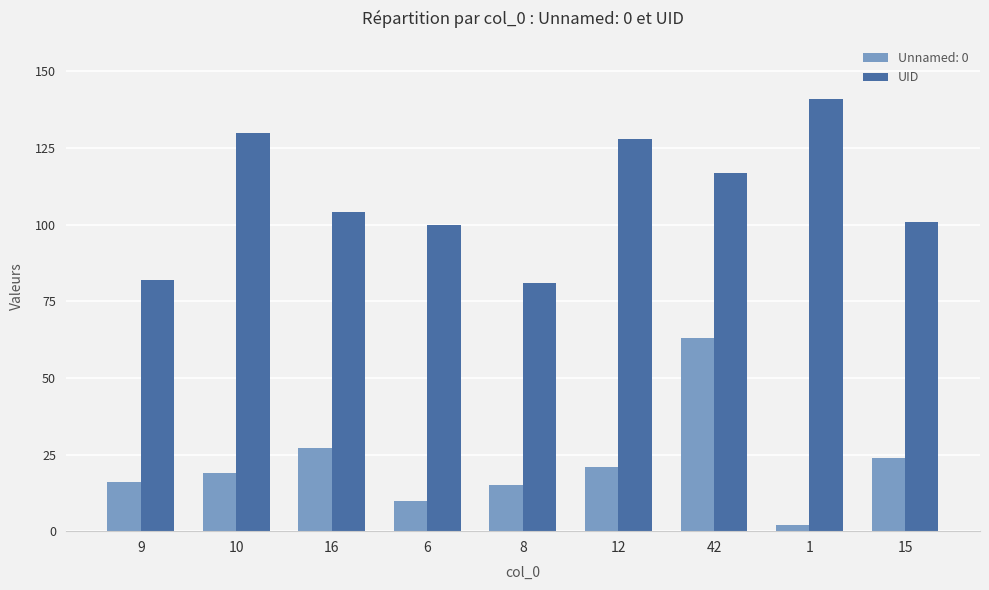

At which label is Unnamed: 0 closest to 32?

16